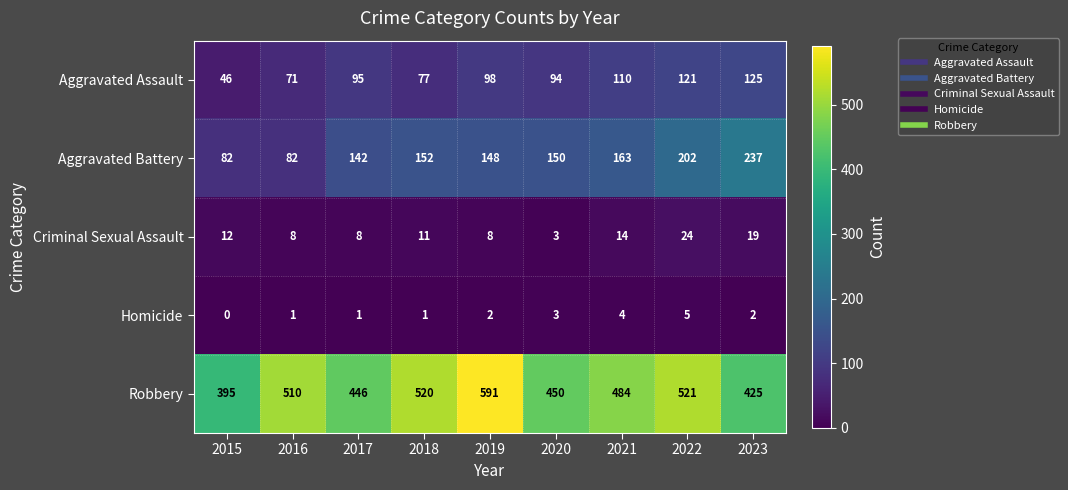

What is the sum of all Homicide values?

19